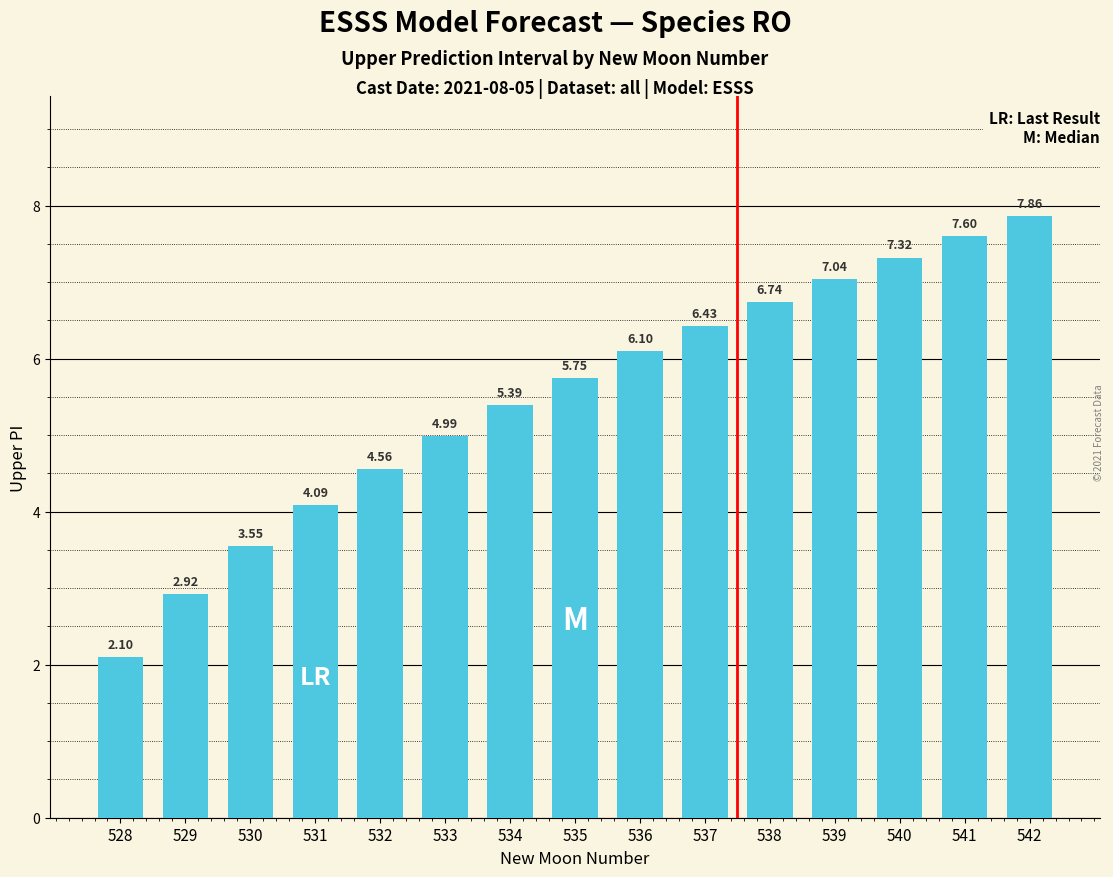

Count the number of categories in the chart.

15